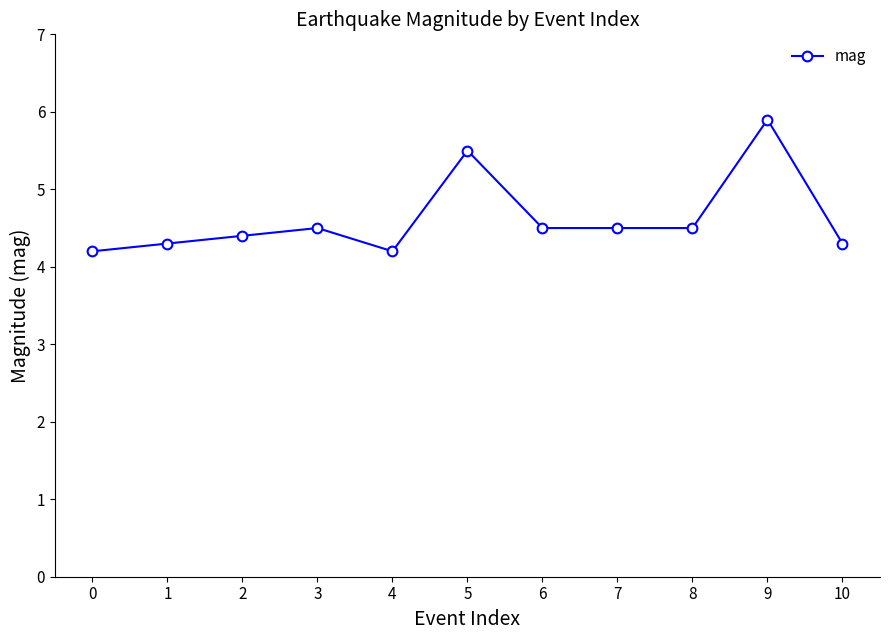

Which category has the highest value across all series?

9